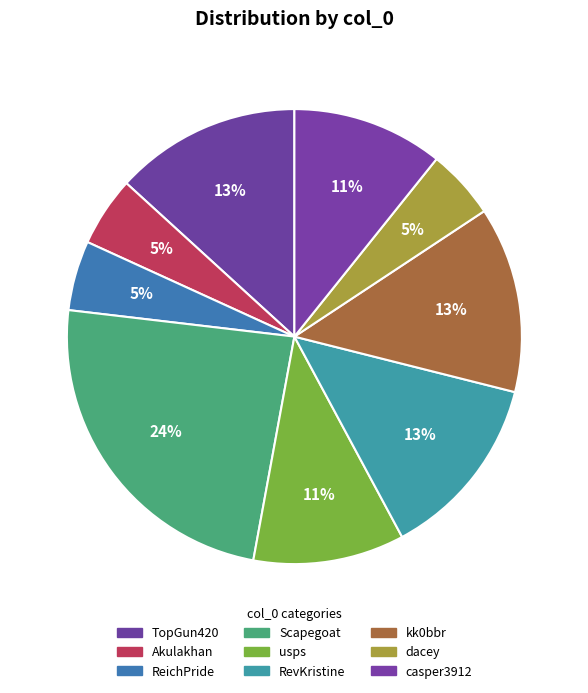

Is it true that dacey is 11% of the pie?

False